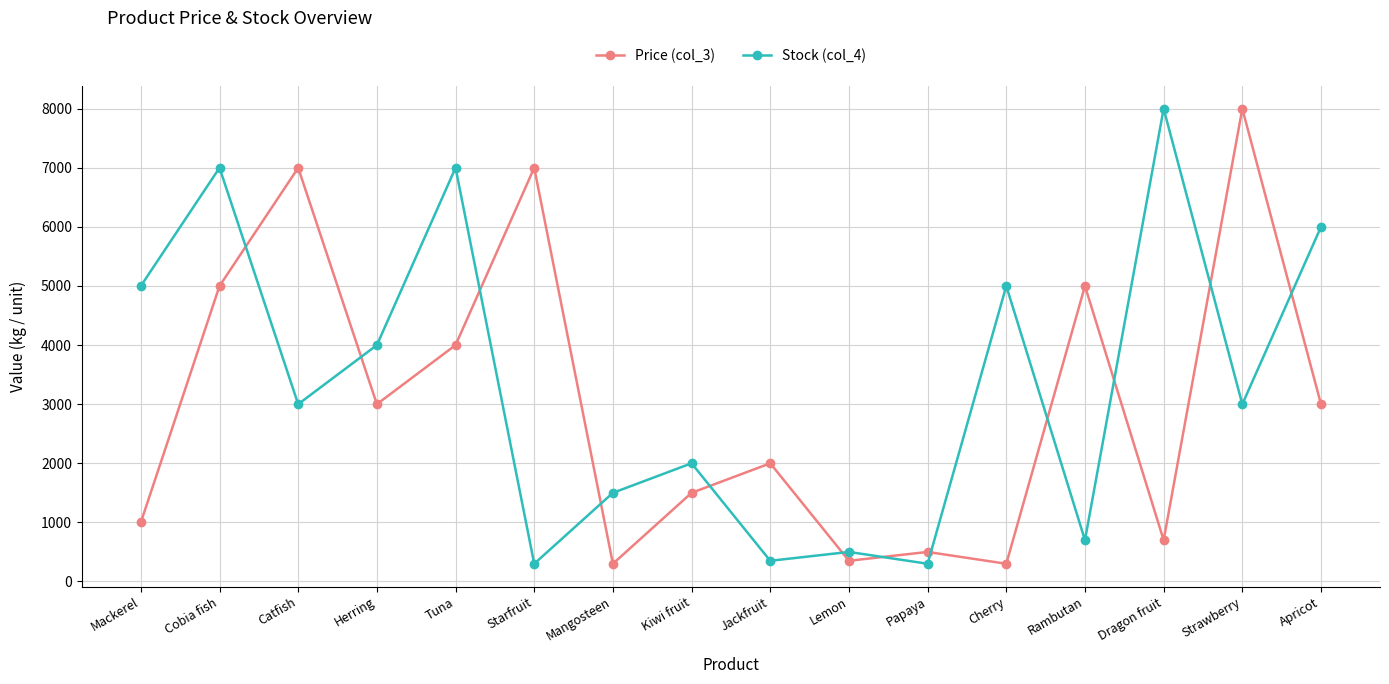

Count the number of categories in the chart.

16